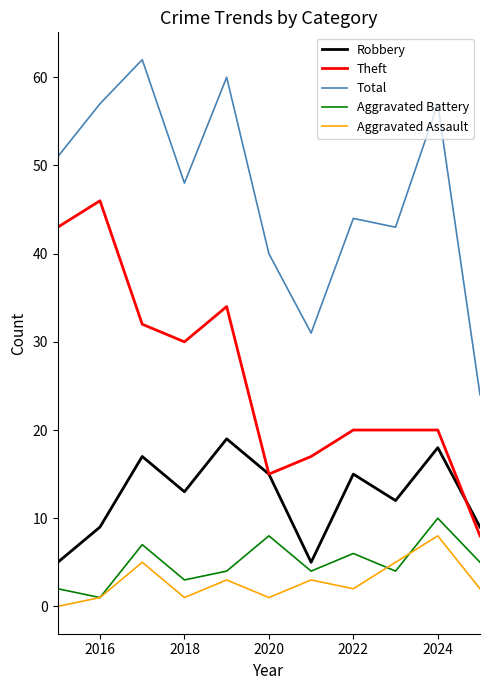

Count the number of data series in this chart.

5